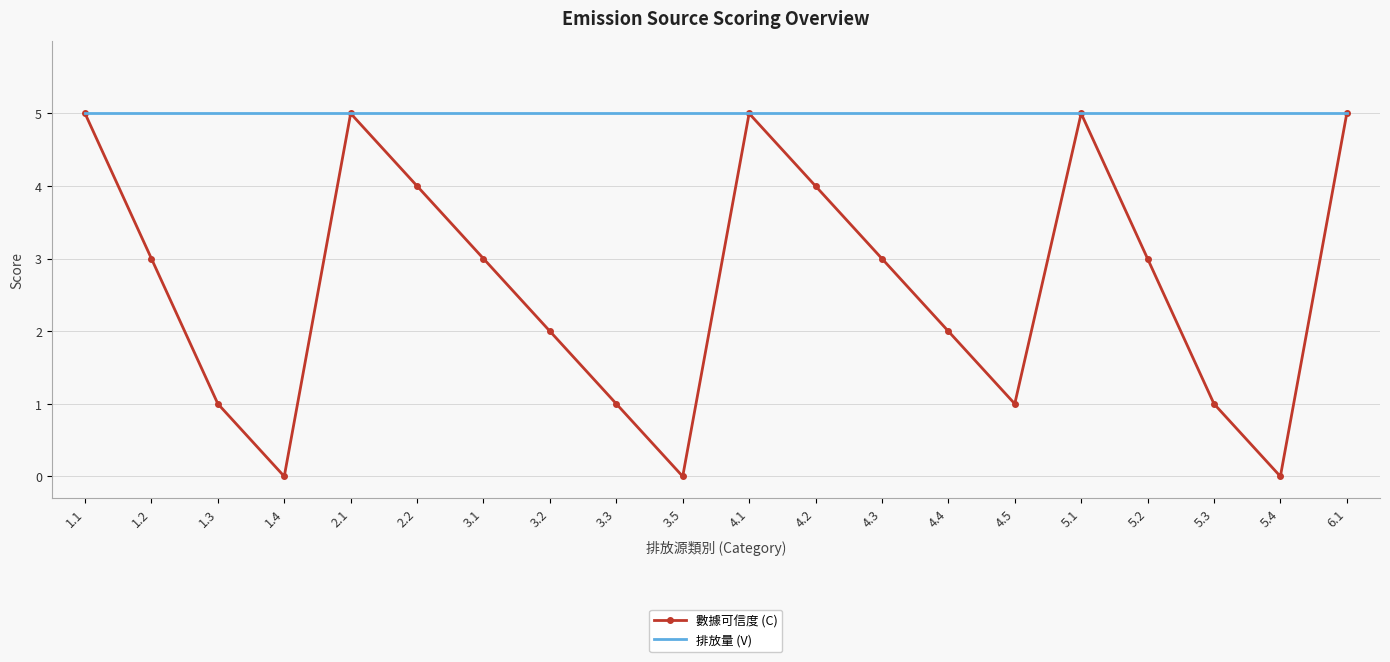

At 3.1, list the series in order from smallest to largest.

數據可信度 (C), 排放量 (V)